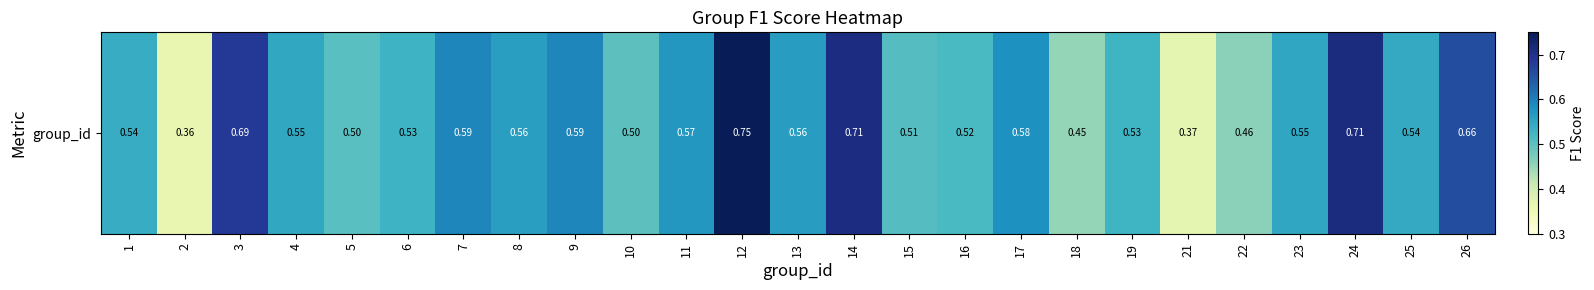

Reading left to right, list all the values displayed in this chart.

1=0.5	2=0.4	3=0.7	4=0.5	5=0.5	6=0.5	7=0.6	8=0.6	9=0.6	10=0.5	11=0.6	12=0.7	13=0.6	14=0.7	15=0.5	16=0.5	17=0.6	18=0.5	19=0.5	21=0.4	22=0.5	23=0.5	24=0.7	25=0.5	26=0.7